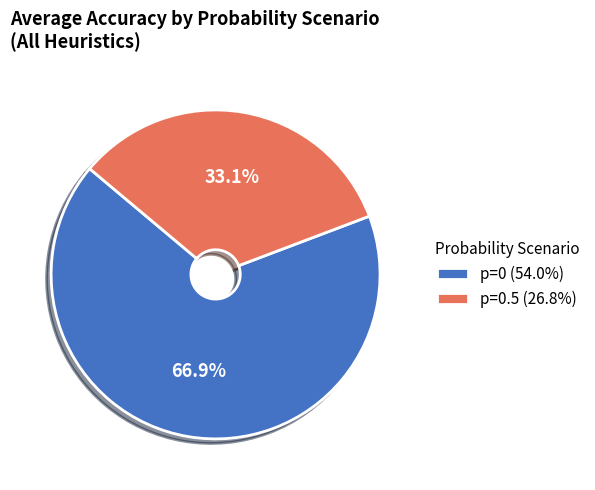

Is there a majority slice in this chart?

Yes